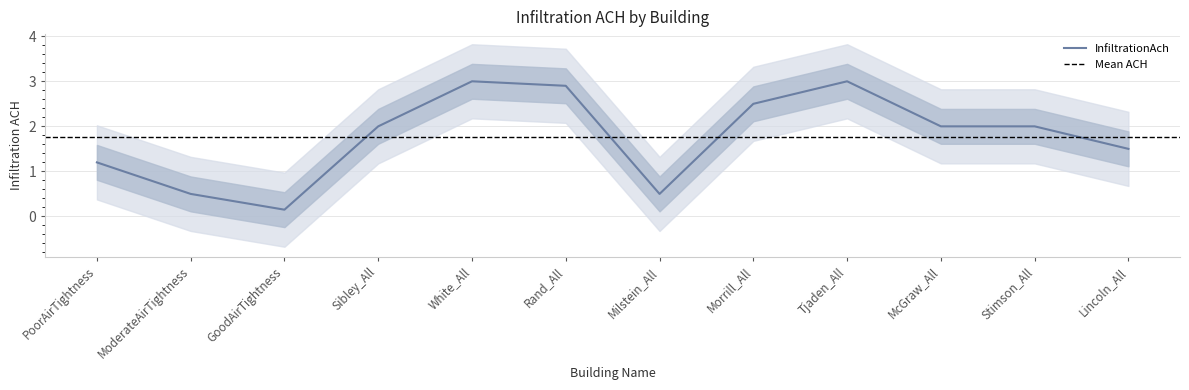

True or false: the data shows 2.6 at Lincoln_All.

False